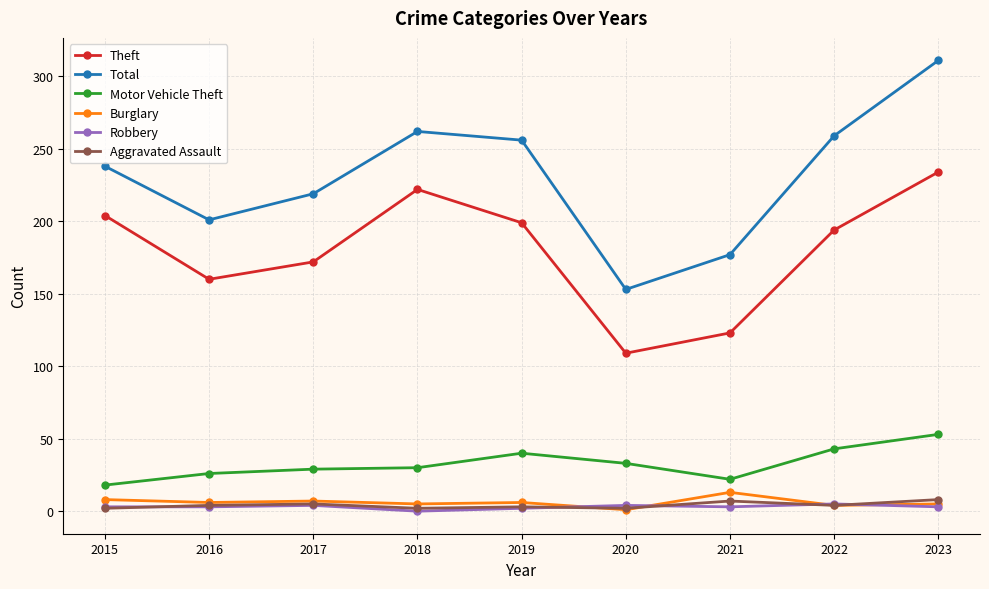

What is the value of the Robbery point at the 9th from the left?

3